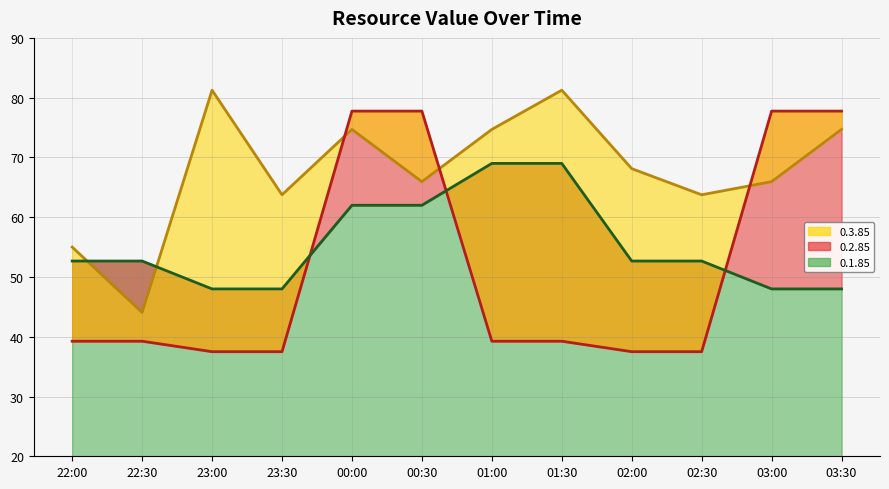

What is the spread (max minus min) of values at 02:30?

26.2